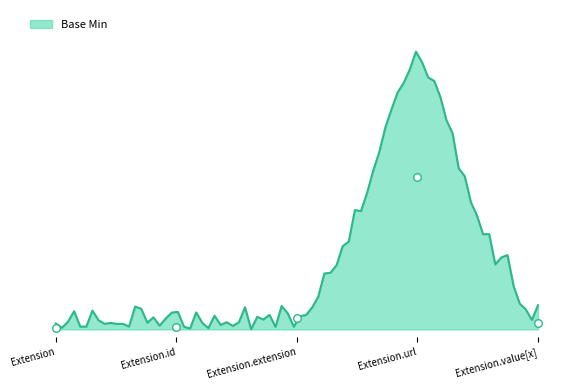

What is the change in value from Extension.id to Extension.url?

+1.0